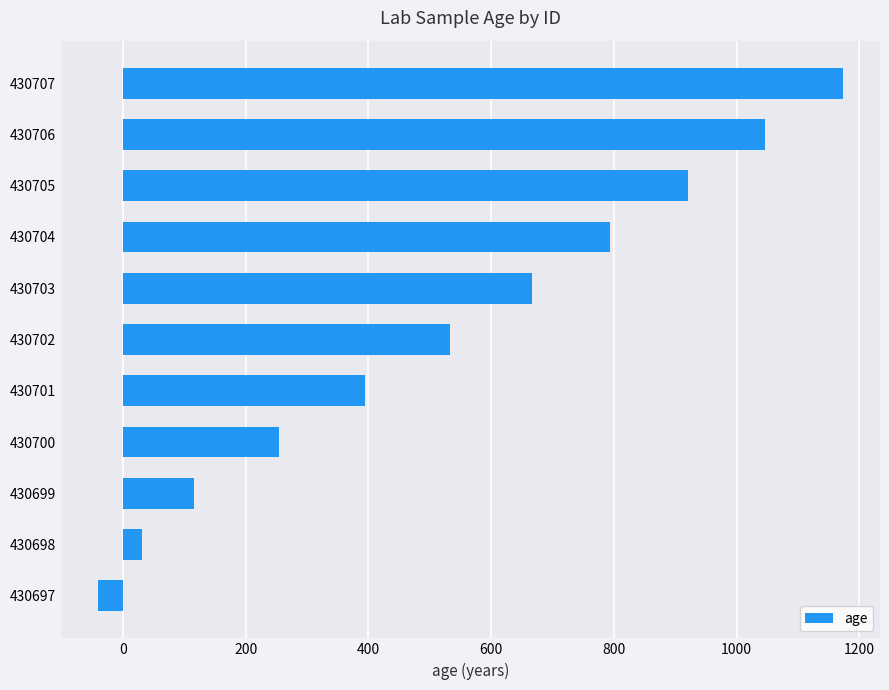

Is it true that the value at 430705 is 921?

True